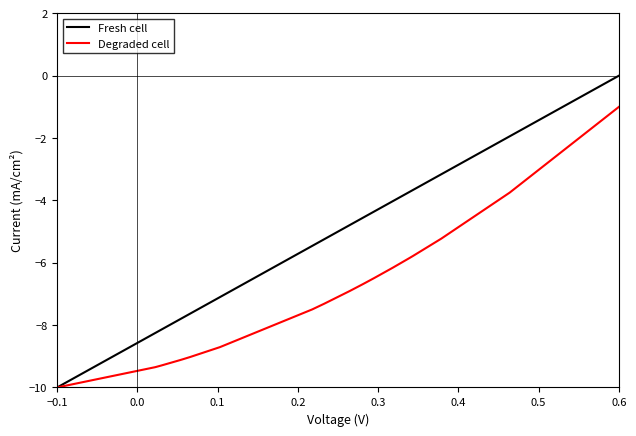

Rank the series by their average value, from highest to lowest.

Fresh cell, Degraded cell